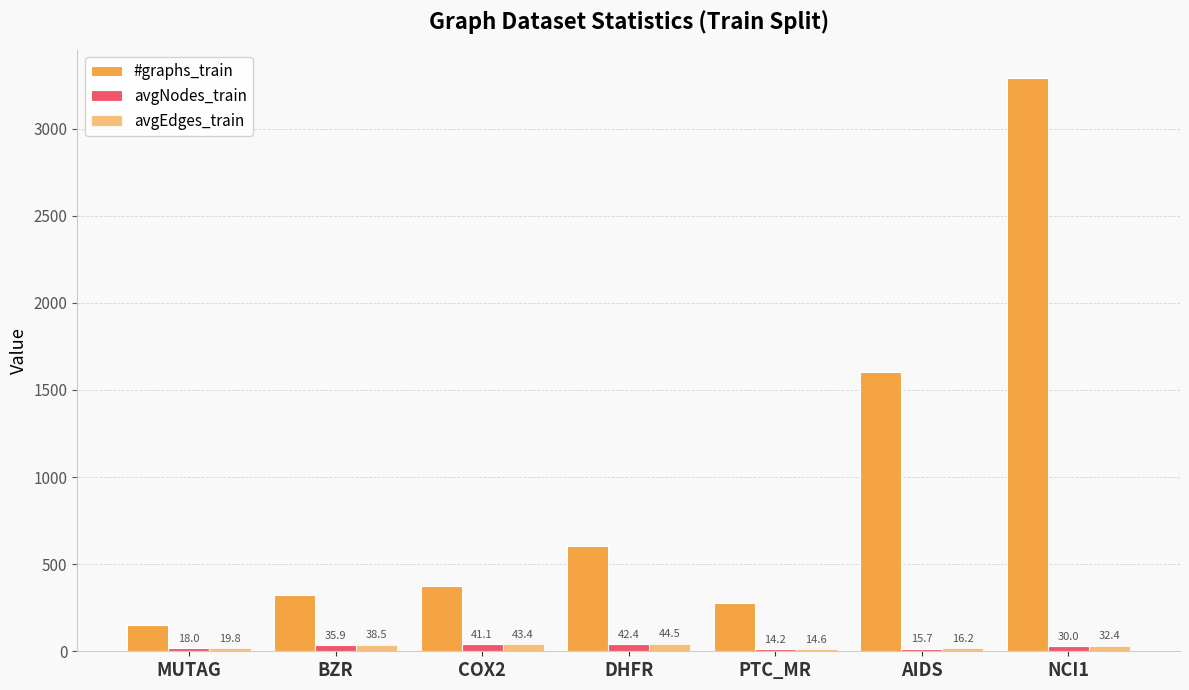

How many bars are there in total?

21